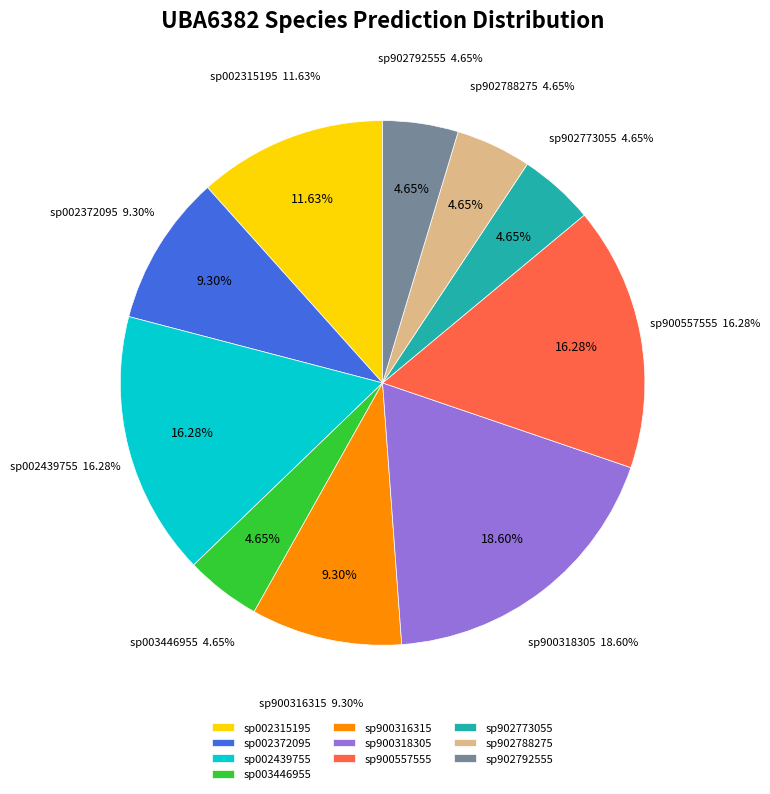

How many segments does this pie chart have?

10